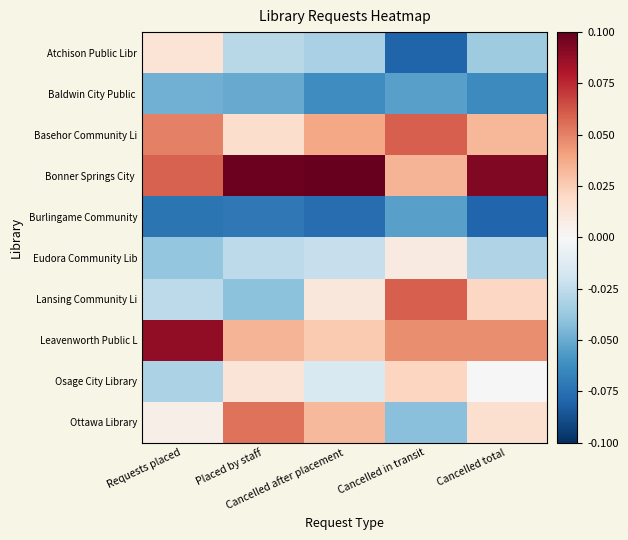

Which has a higher value, Placed by staff or Cancelled after placement?

Placed by staff